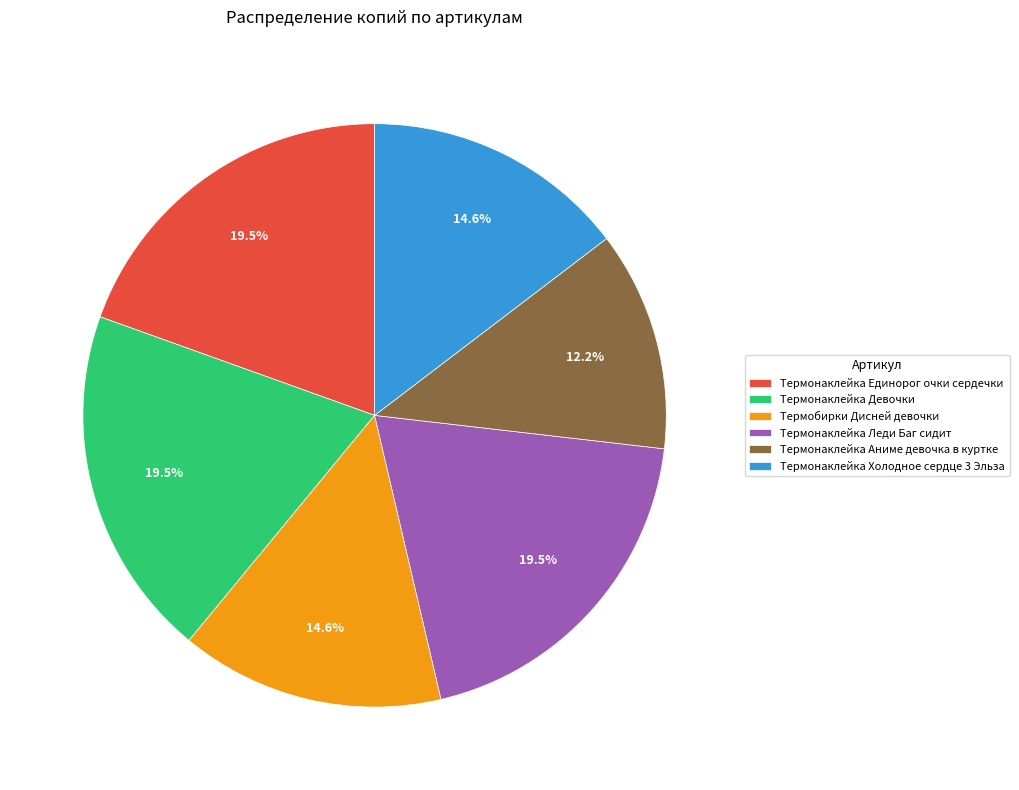

What portion of the pie excludes Термобирки Дисней девочки?

85.4%